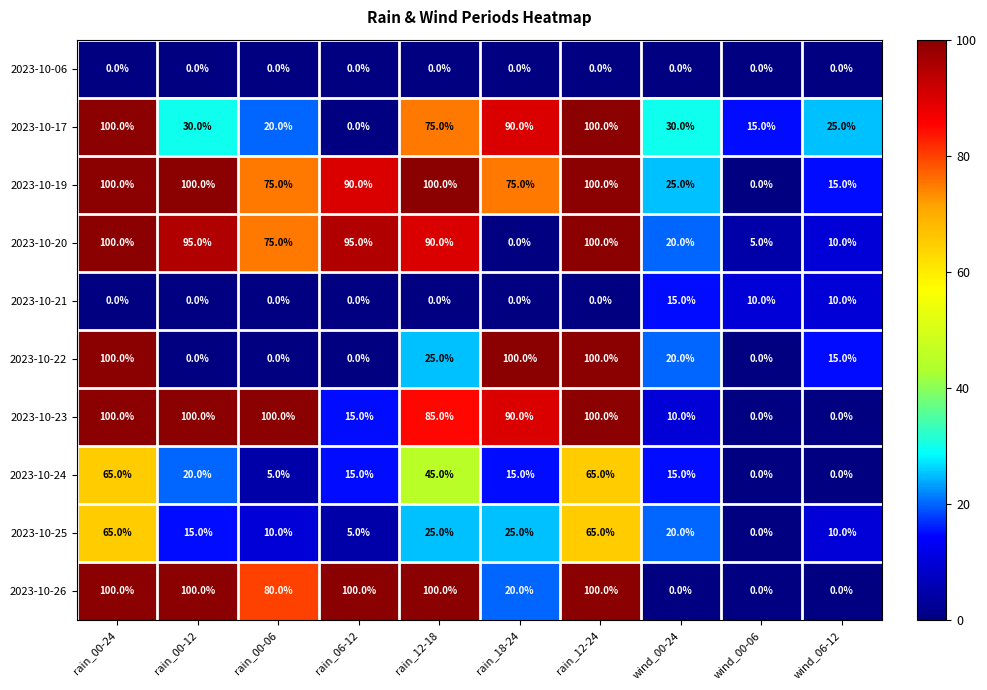

How many categories are shown in the chart?

10